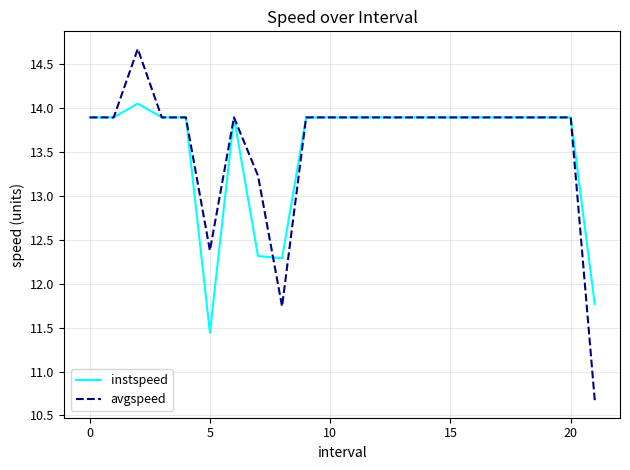

Which series has the widest spread of values?

avgspeed